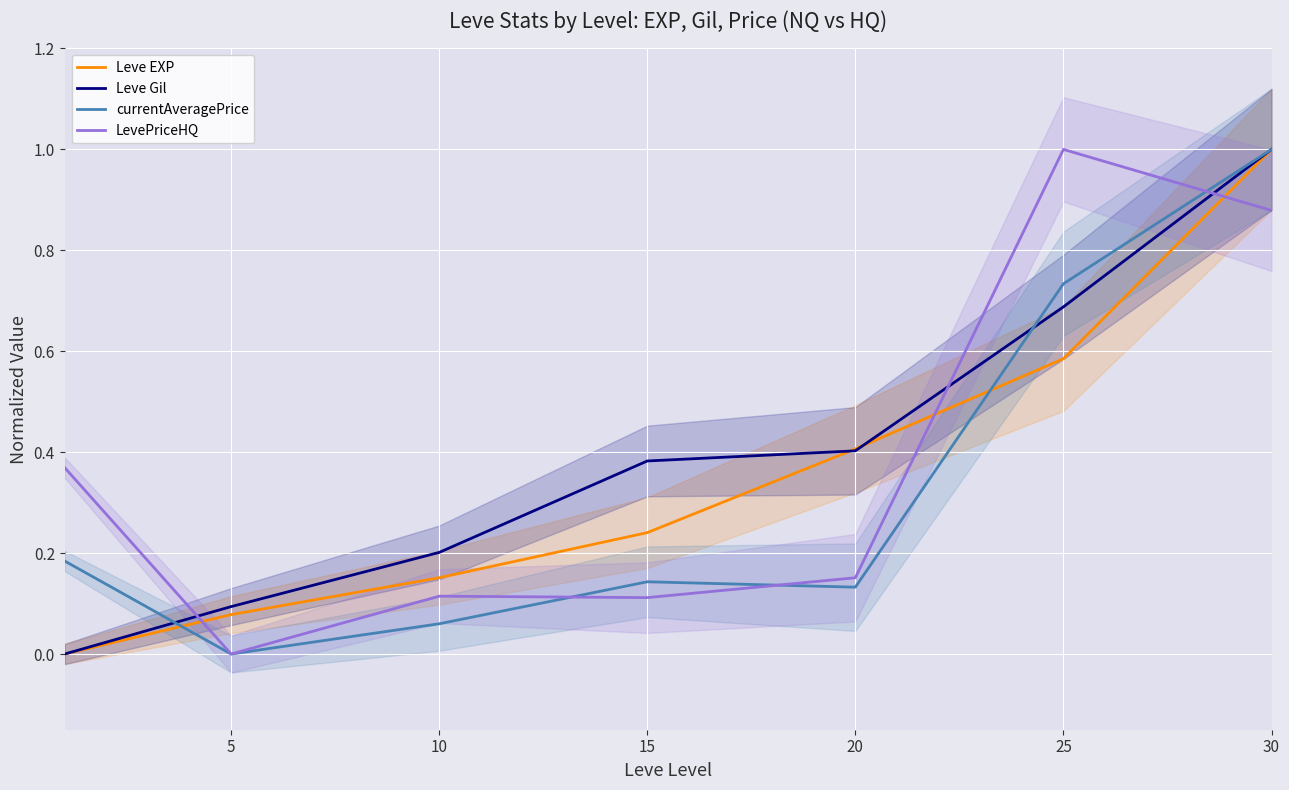

What is the total value across all series at 5?

0.2